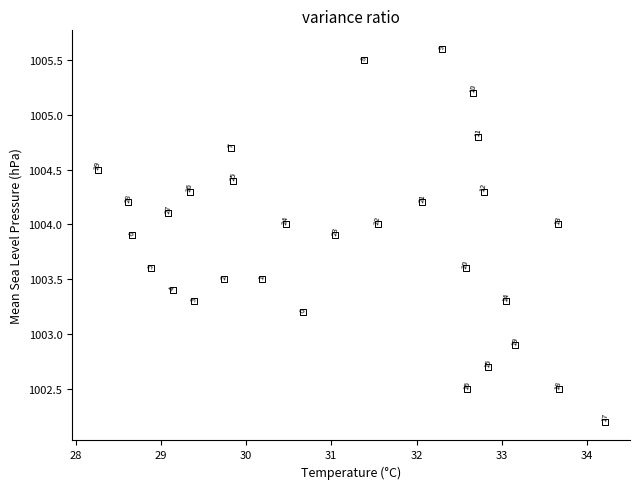

What Y value in the scatter plot is closest to 1003?

1002.9